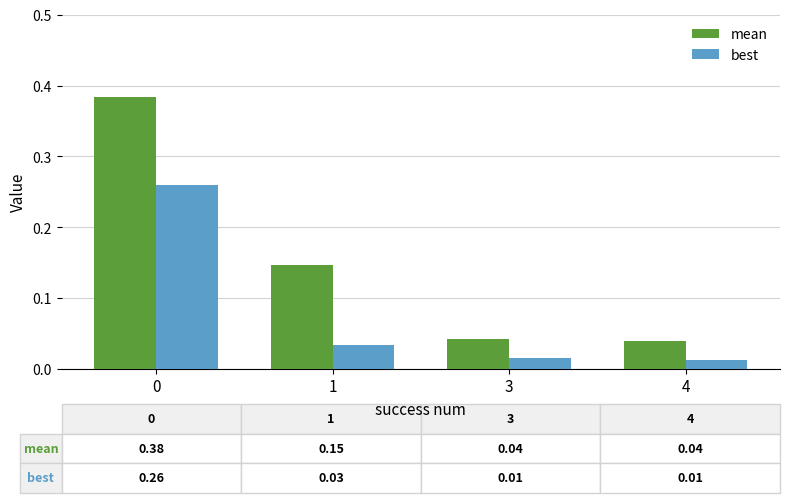

Which series has the largest total across all categories?

mean